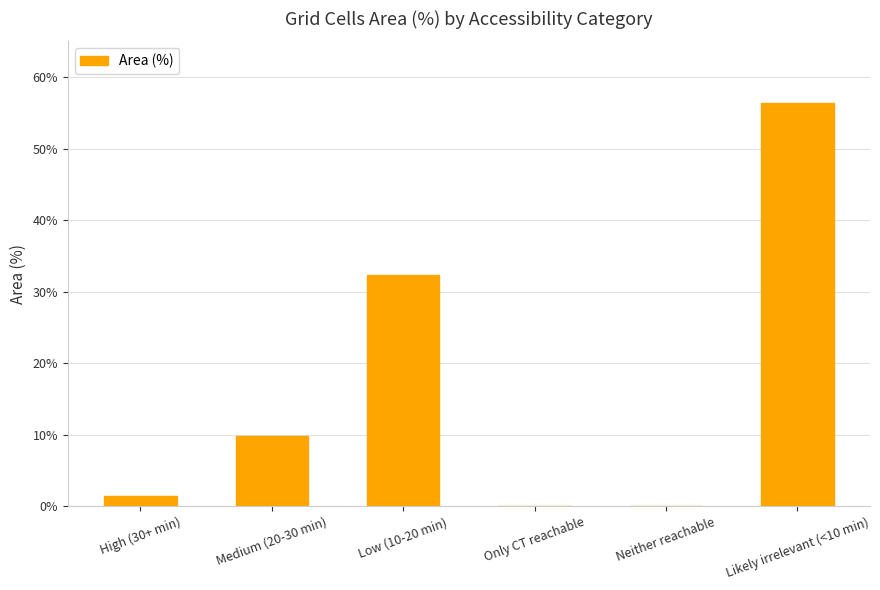

What is the difference between the values at Likely irrelevant (<10 min) and Medium (20-30 min)?

46.6